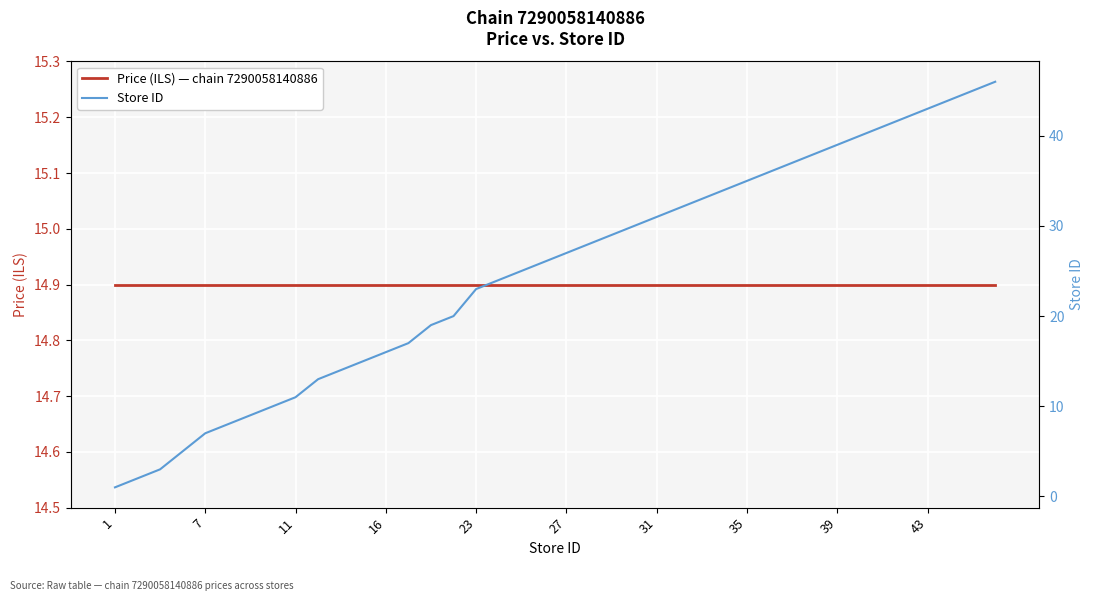

The value of Price (ILS) — chain 7290058140886 at 38 is 5.7. True or false?

False